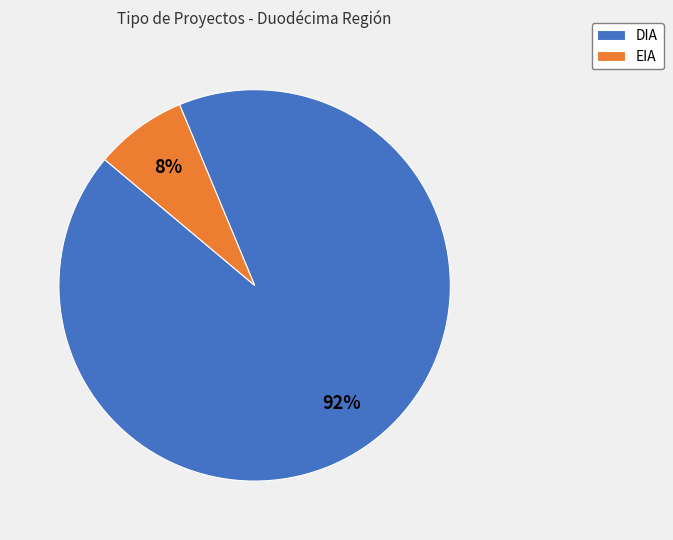

Which has a higher value, EIA or DIA?

DIA